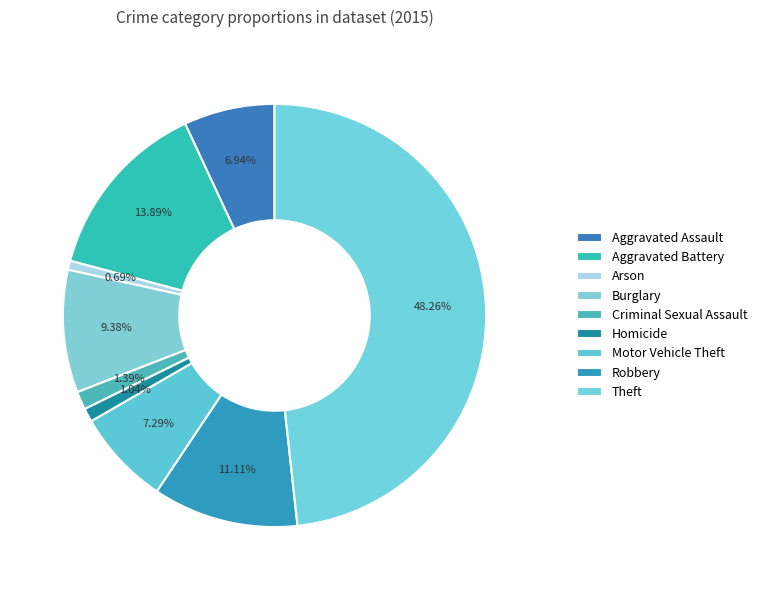

What percentage is NOT represented by Motor Vehicle Theft?

92.7%